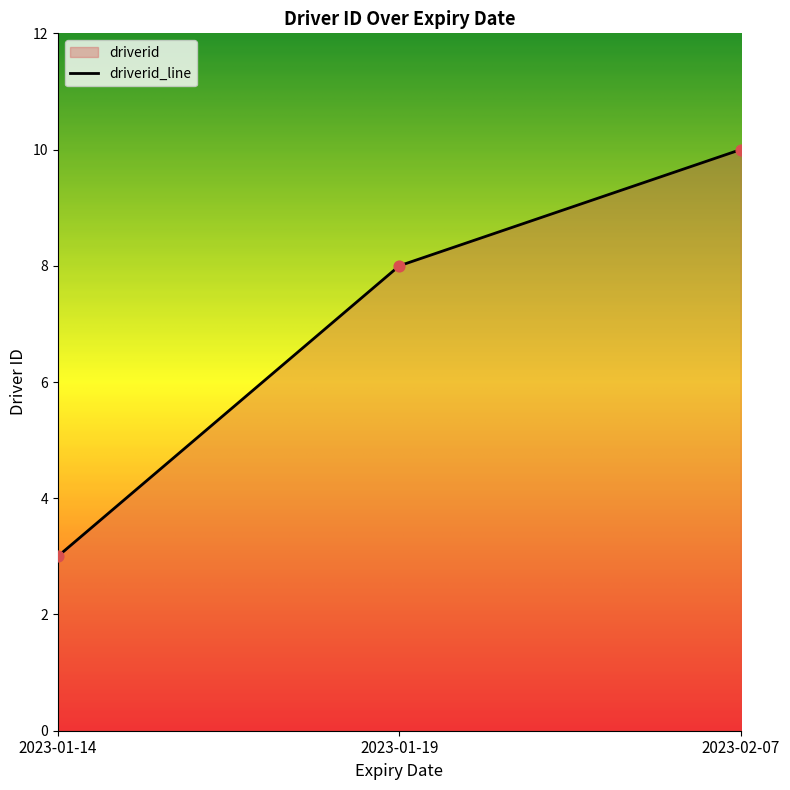

What is the change in value from 2023-01-14 to 2023-01-19?

+5